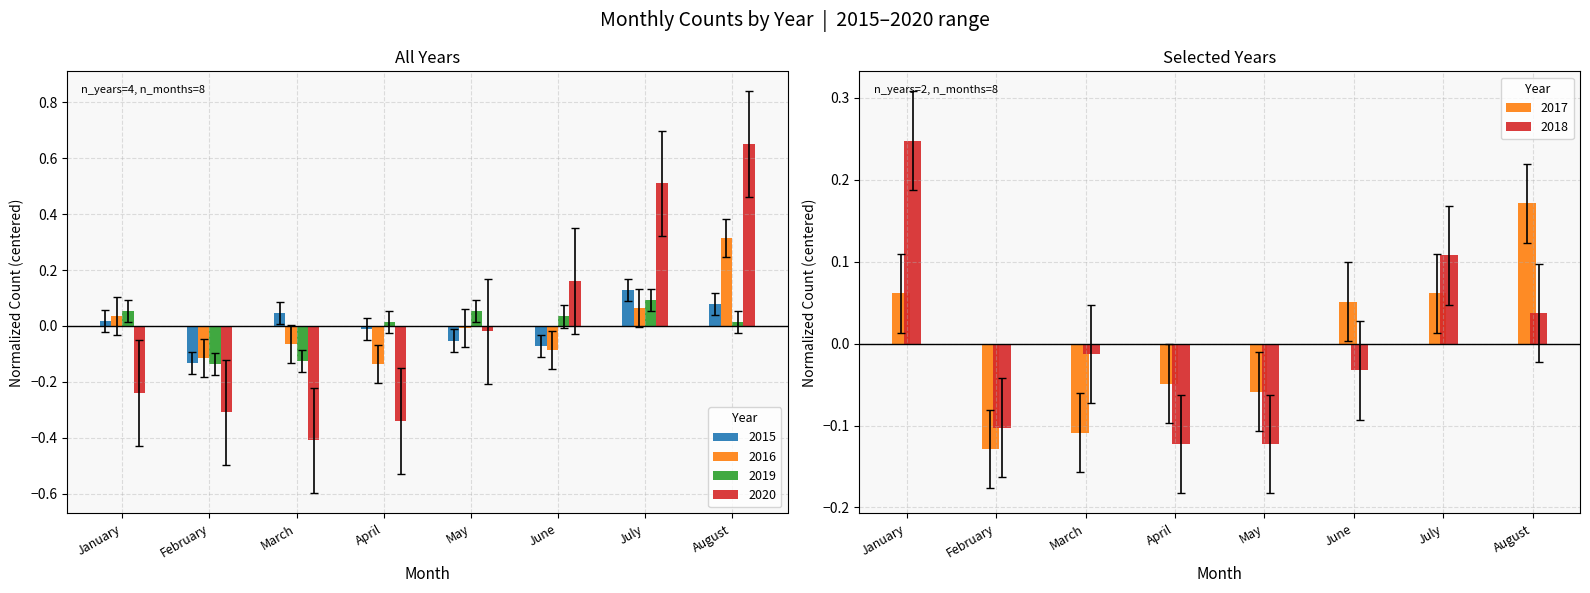

At which label does 2020 reach its peak?

August